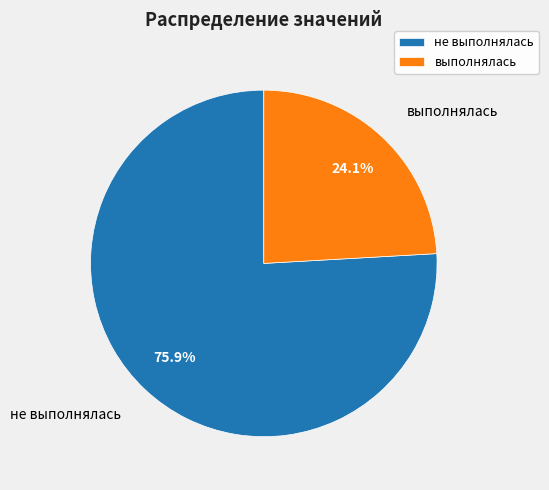

The выполнялась slice represents 24% of the pie. True or false?

True